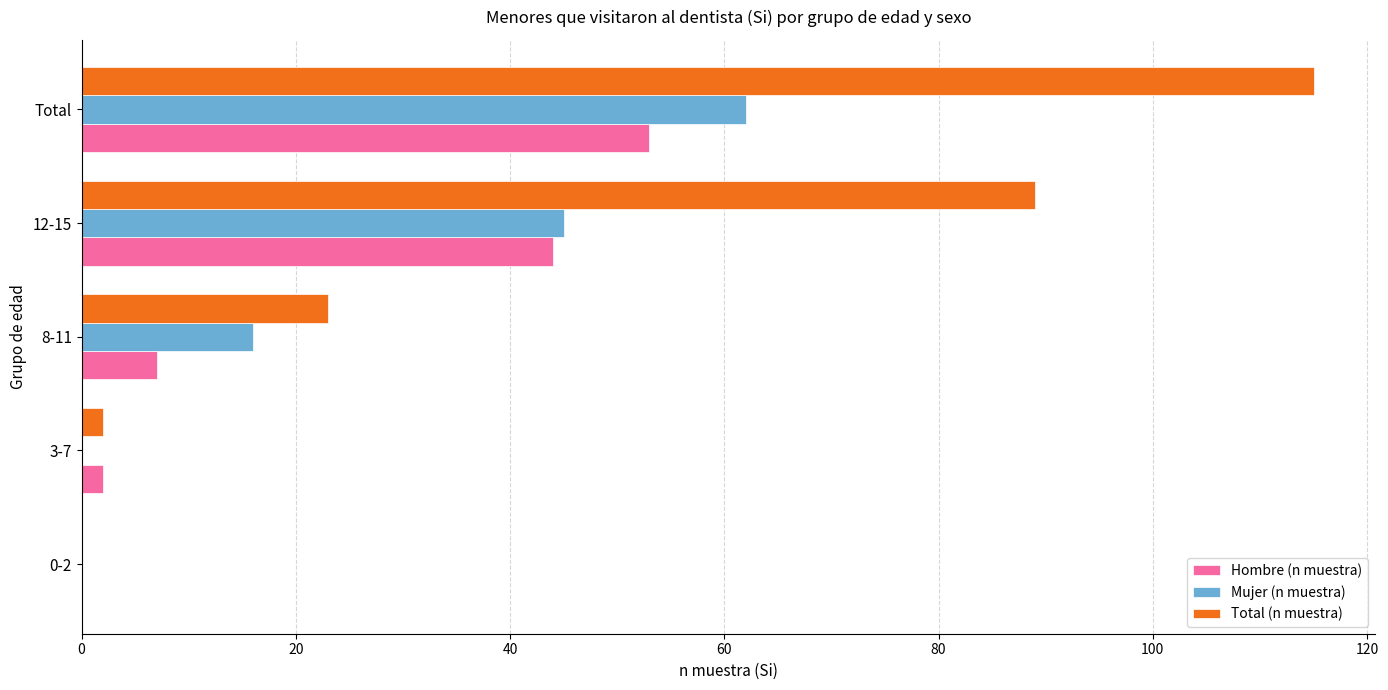

Which series changed the most between 3-7 and 12-15?

Total (n muestra)